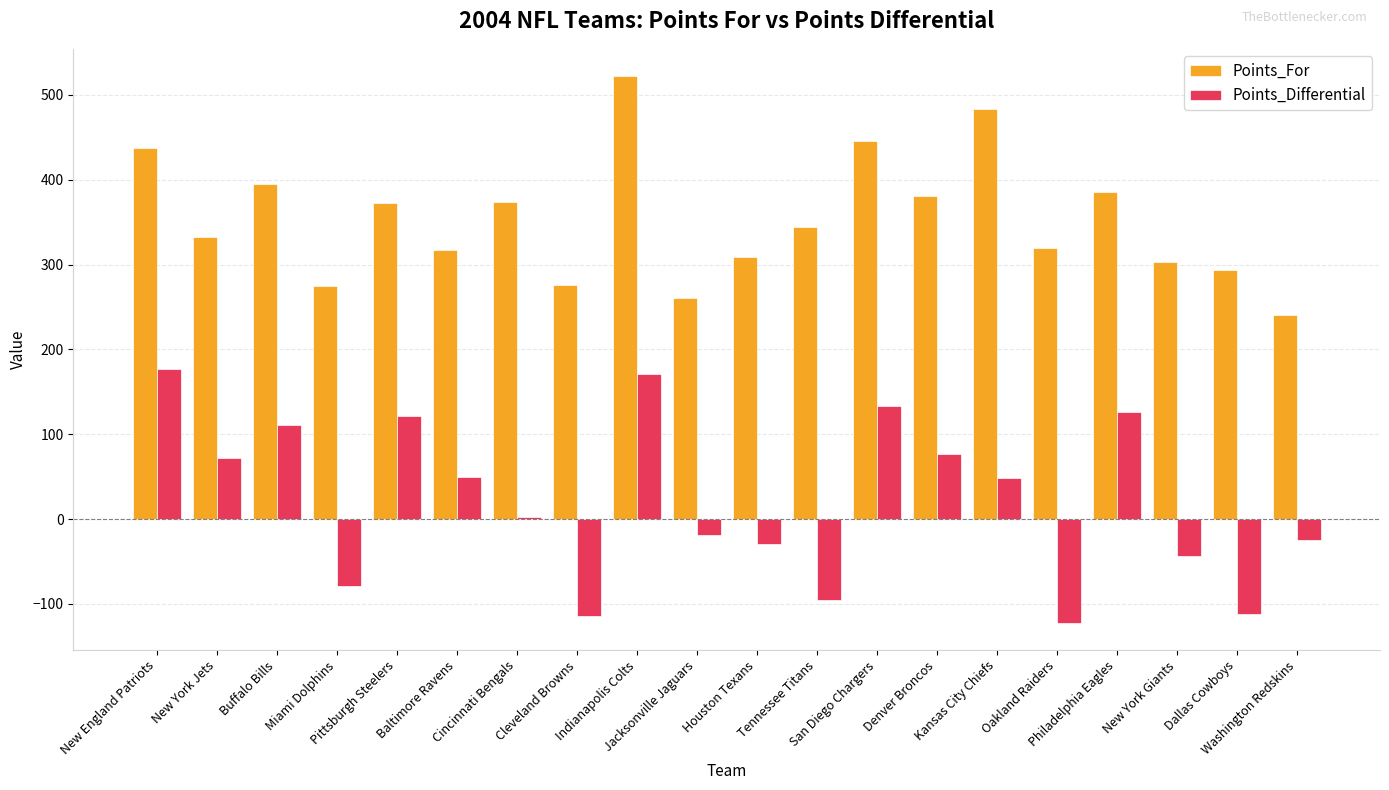

What is the sum of all Points_For values?

7067